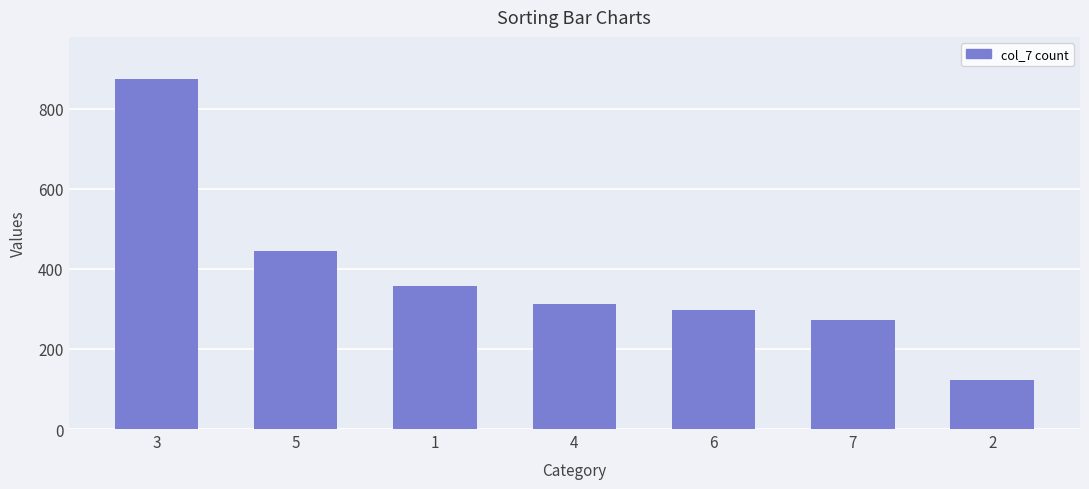

What is the greatest value displayed?

874